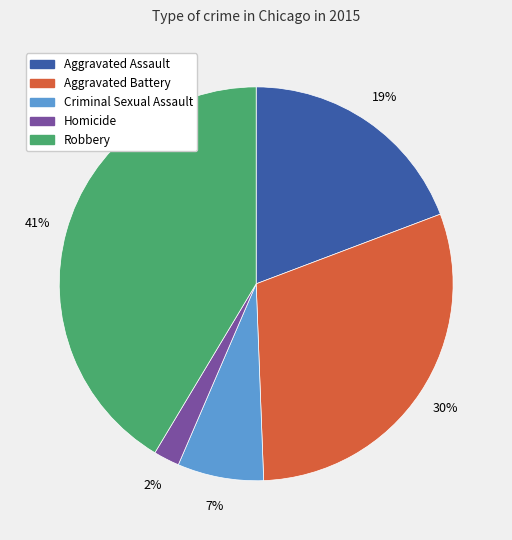

How many segments does this pie chart have?

5